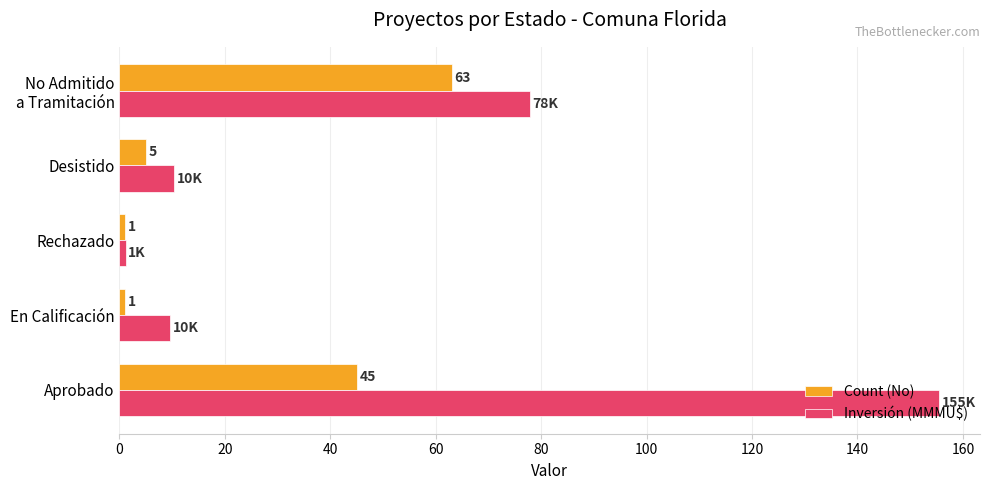

Which series changed the most between Rechazado and Desistido?

Inversión (MMMU$)